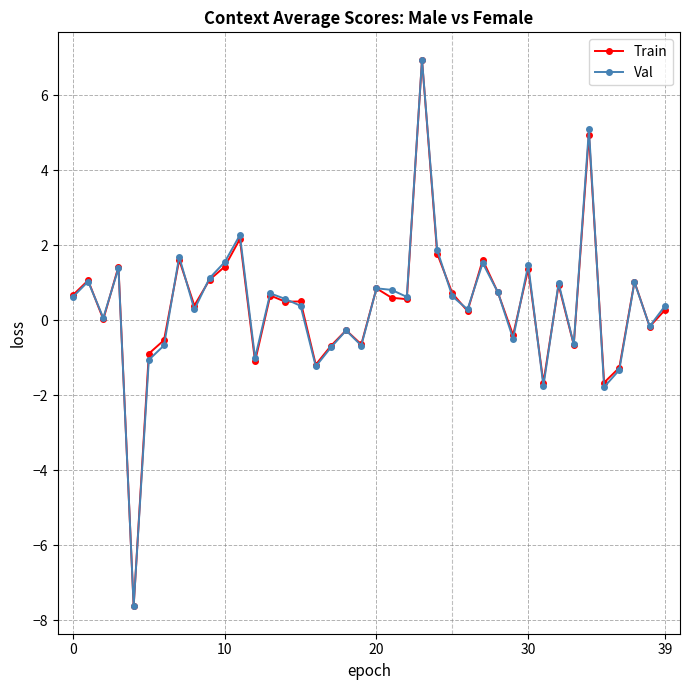

What is the minimum value for Val?

-7.6